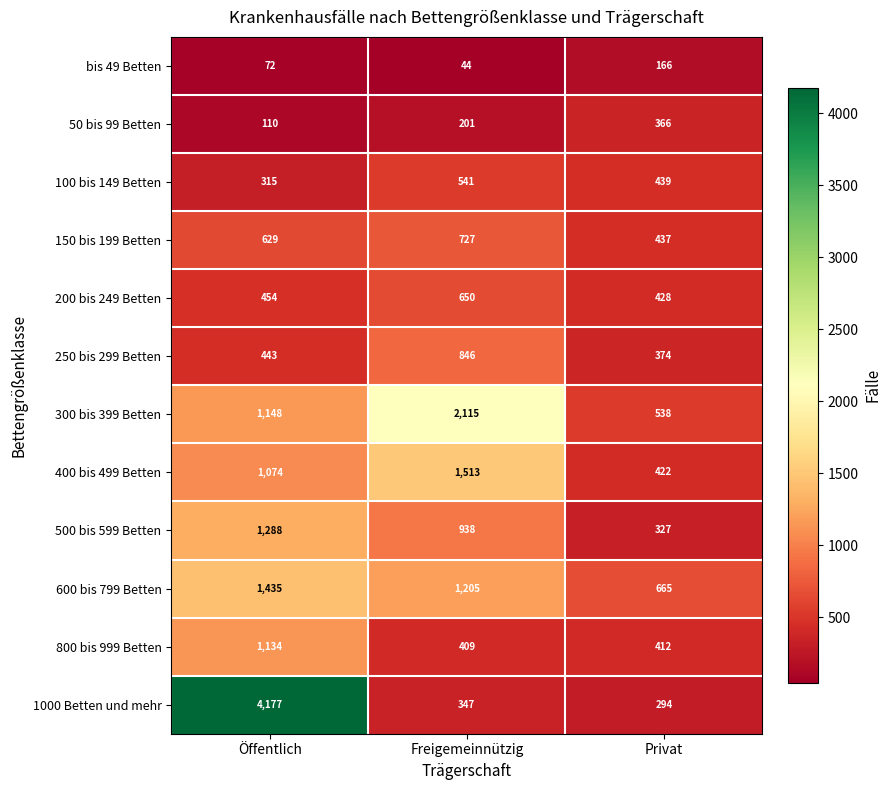

Where is 250 bis 299 Betten nearest to the value 610?

Öffentlich